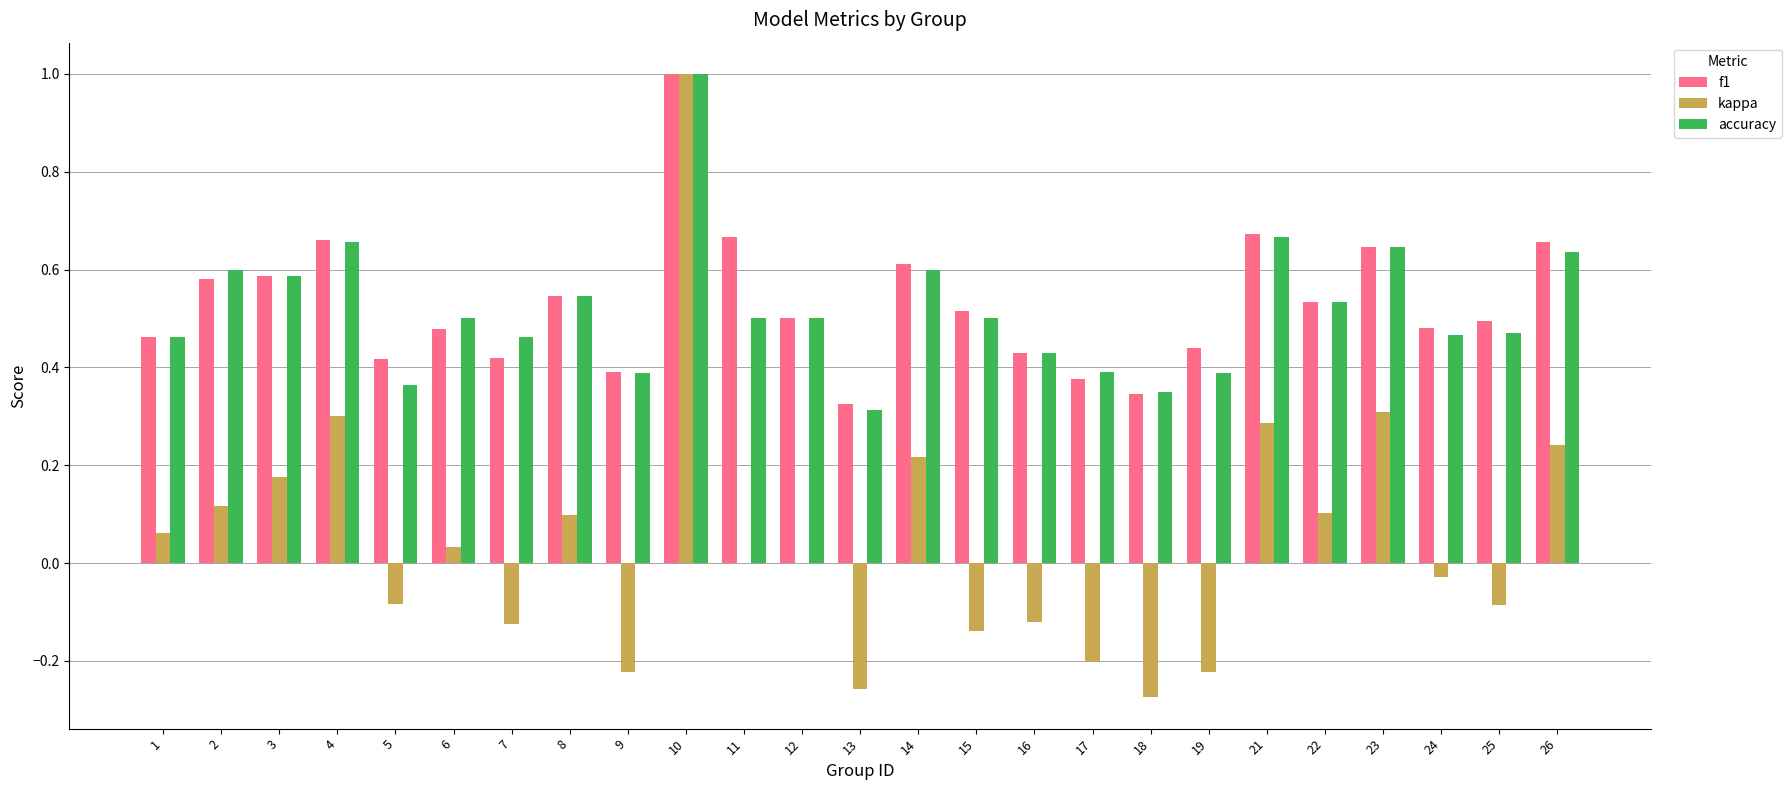

How many series are shown in this chart?

3